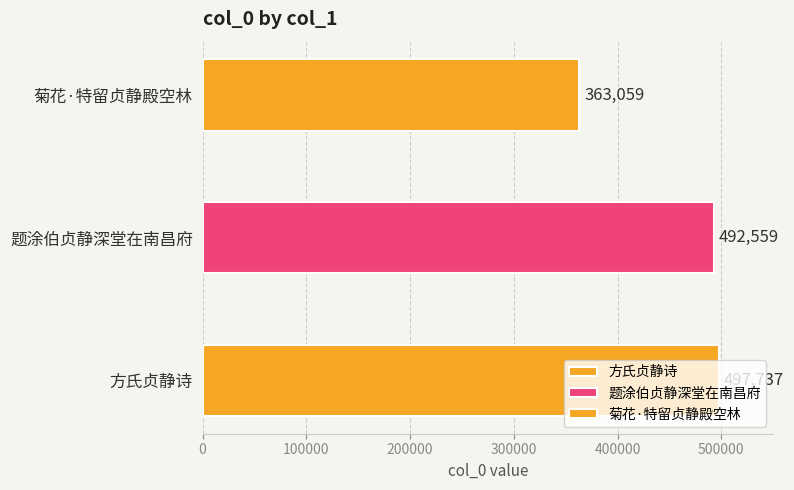

What position from the left is 菊花·特留贞静殿空林?

3